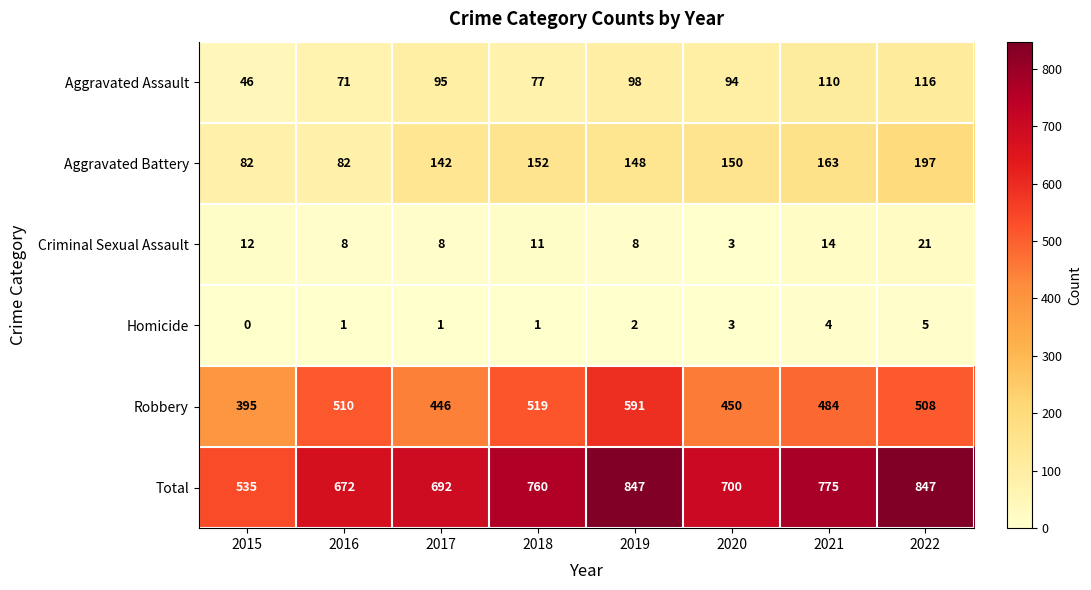

What is the sum of the Aggravated Battery values at 2016 and 2017?

224